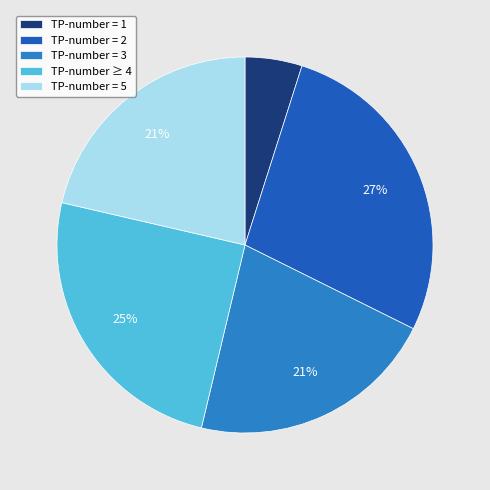

Is it true that TP-number = 2 is 27% of the pie?

True